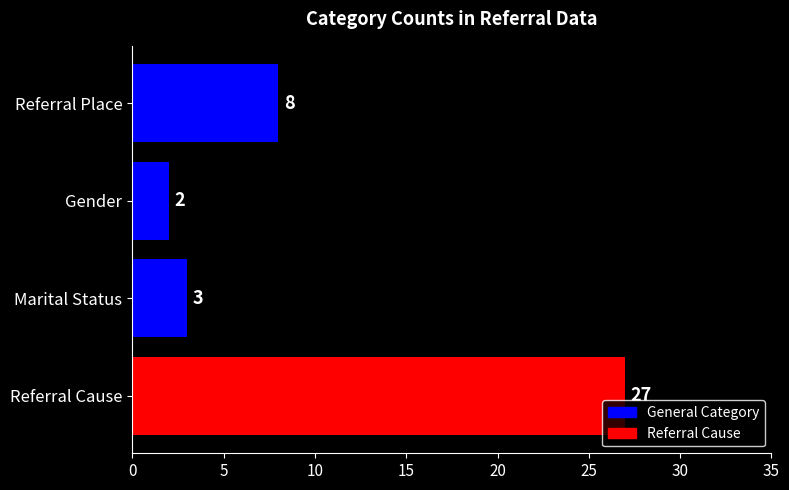

Is it true that the value at Referral Cause is 27?

True